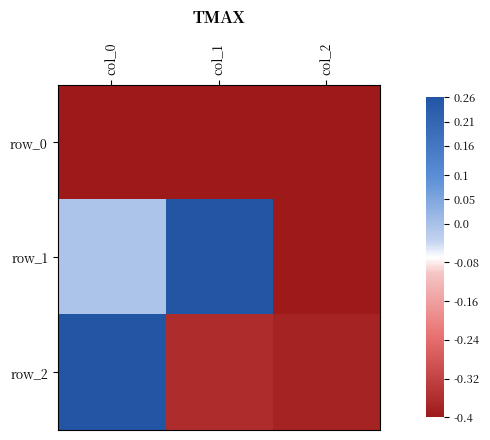

What value does the row_0 series have at col_1?

-0.6